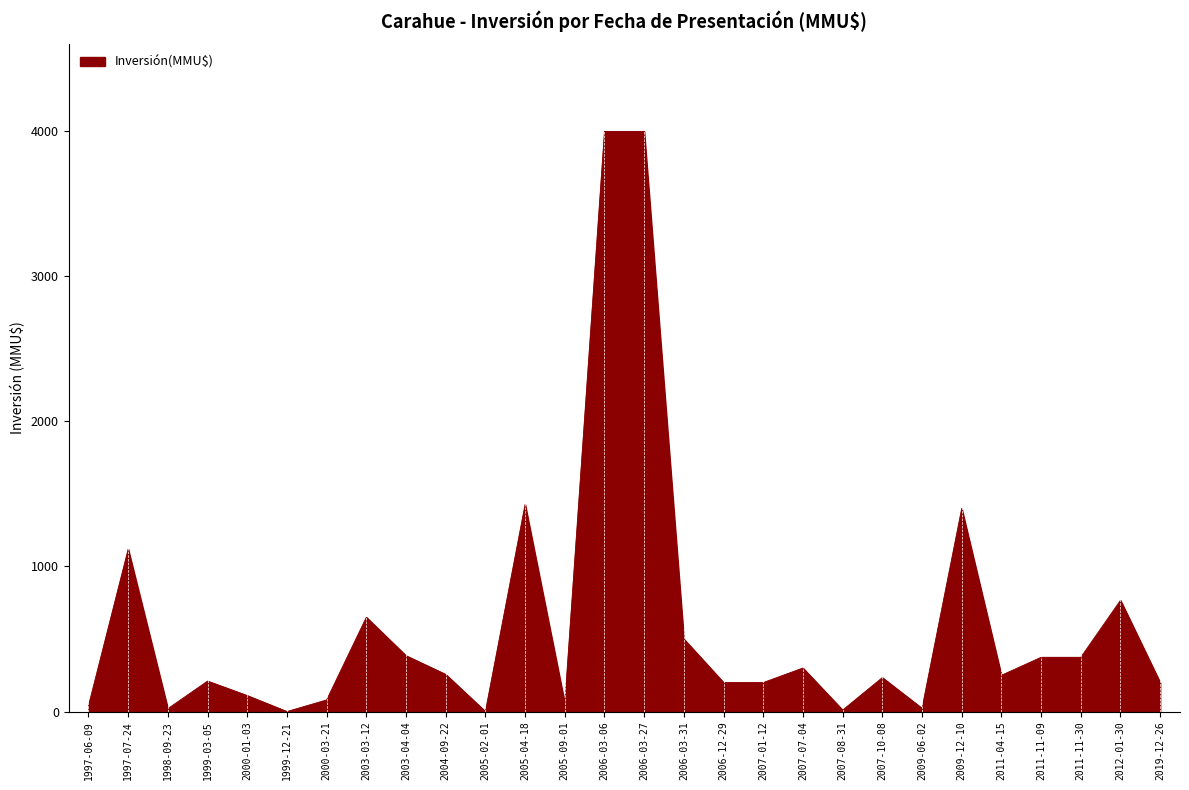

What is the greatest value displayed?

4000